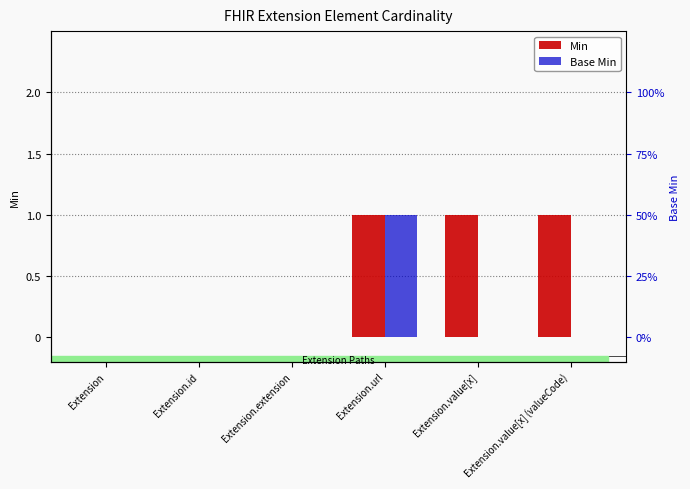

At Extension.value[x], list the series in order from largest to smallest.

Min, Base Min